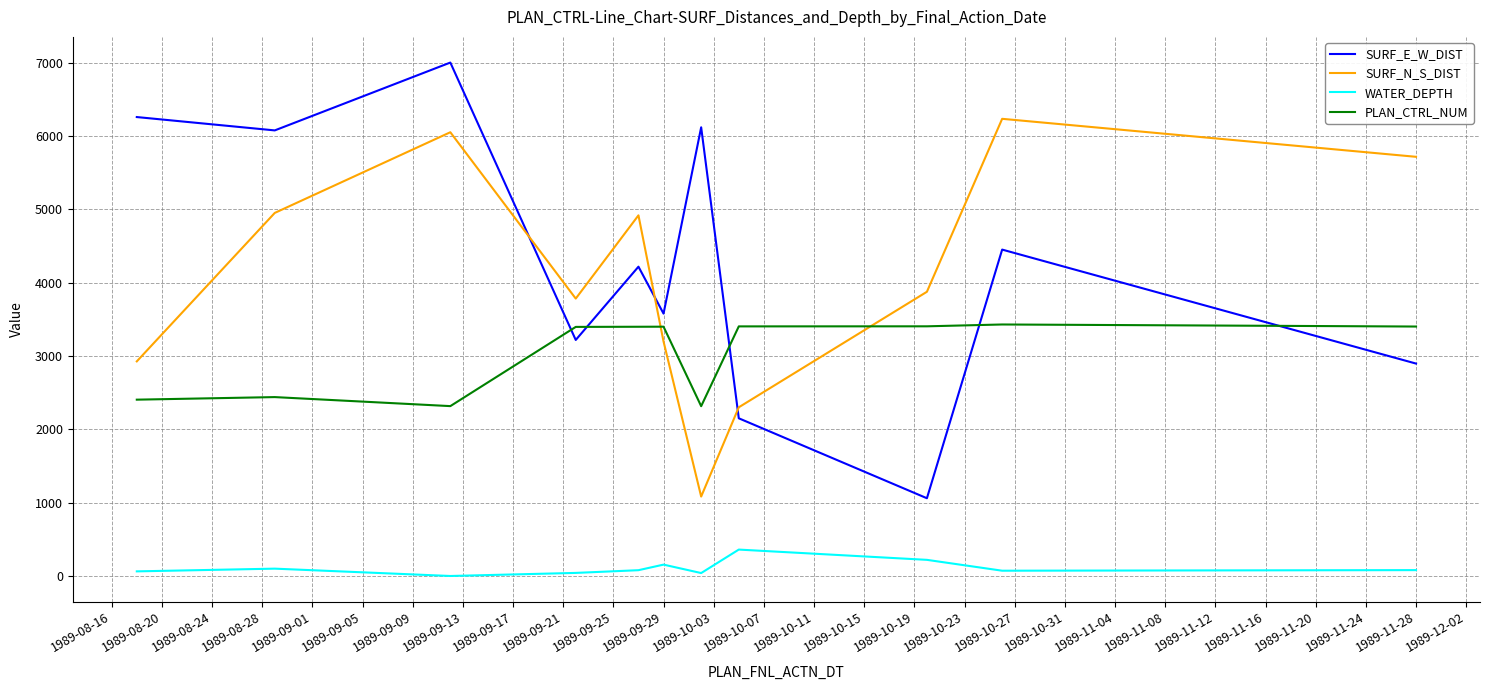

Which series ends up on top after the final intersection of SURF_N_S_DIST and PLAN_CTRL_NUM?

SURF_N_S_DIST